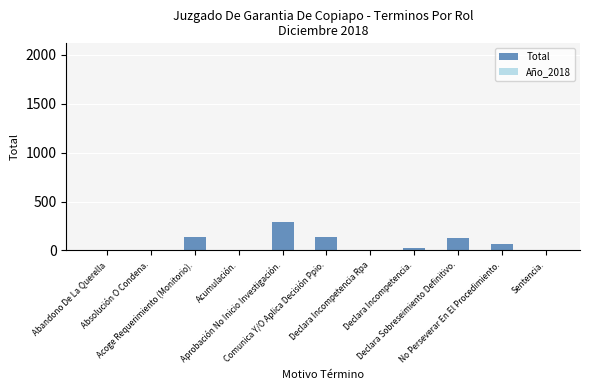

Count the number of data series in this chart.

1